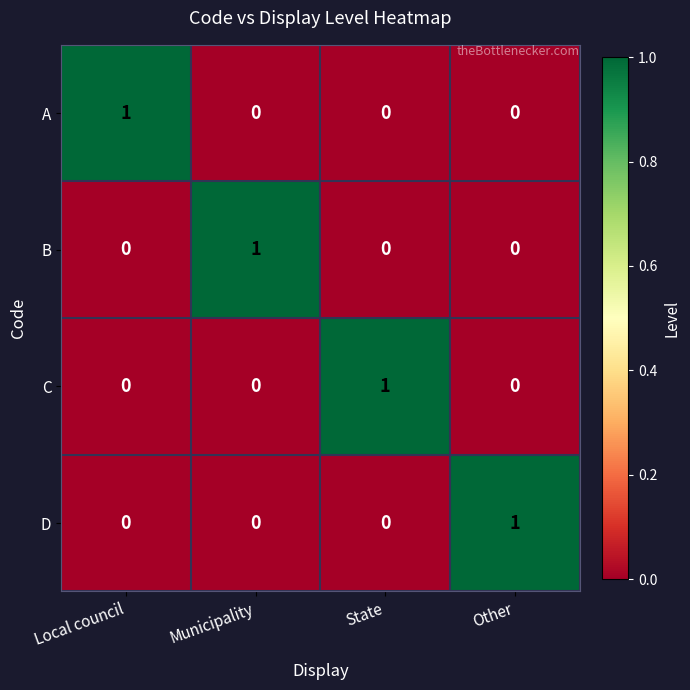

The value of A at State is 0. True or false?

True